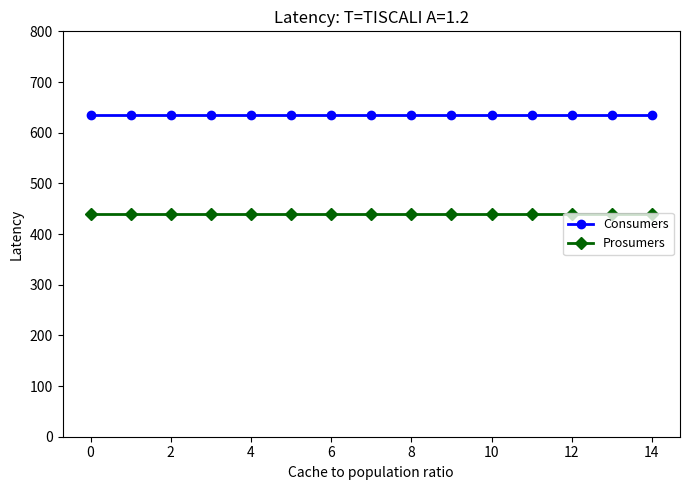

What is the value of the Consumers point at the 14th from the left?

635